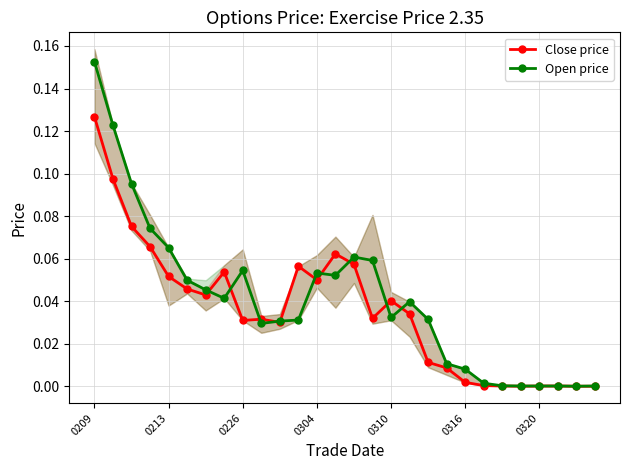

In Close price, how many points are lower than both neighbors (excluding endpoints)?

6